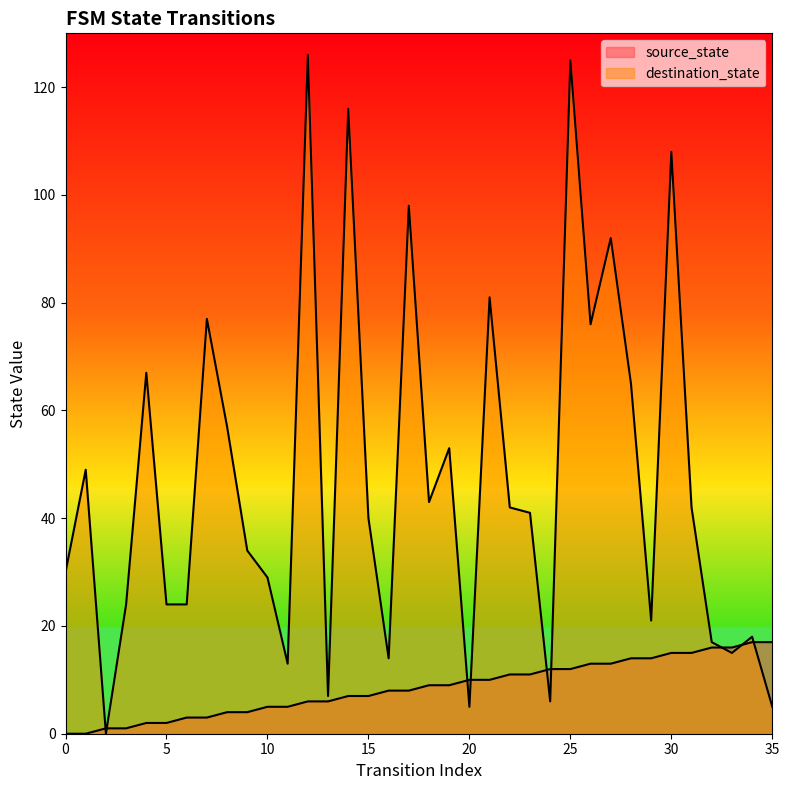

At 1, list the series in order from smallest to largest.

source_state, destination_state